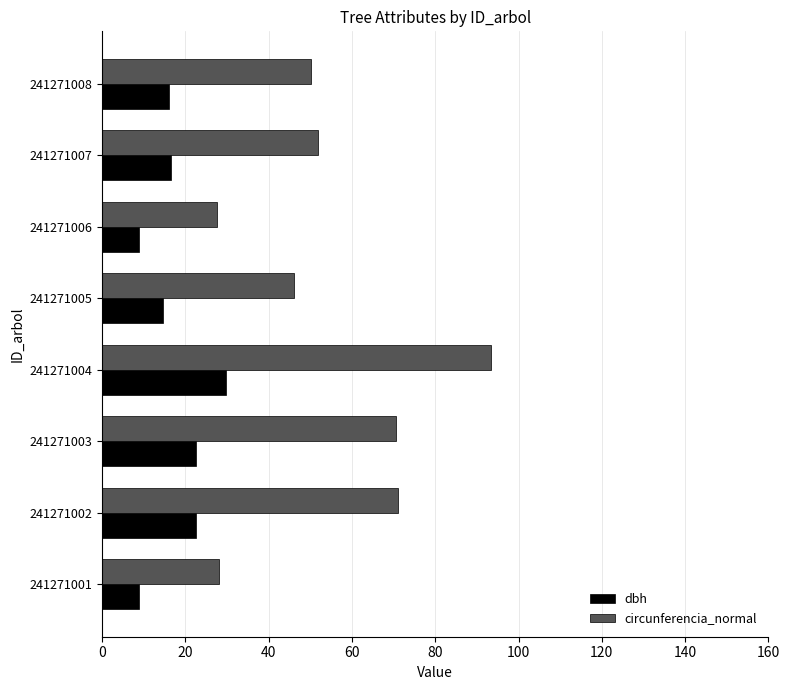

Rank the series by their average value, from lowest to highest.

dbh, circunferencia_normal